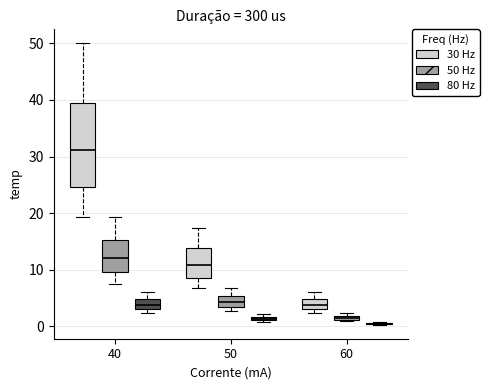

Comparing the boxes themselves (not the whiskers), which one is the tallest?

40 (30 Hz)